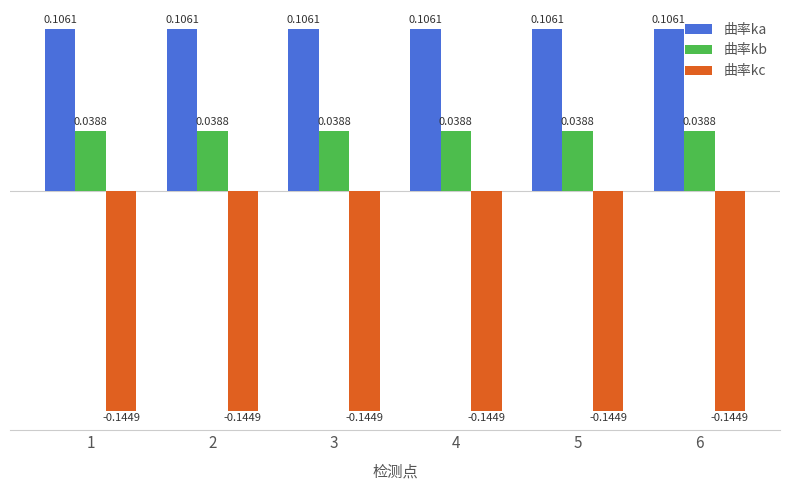

At how many categories does at least one series exceed 0?

6